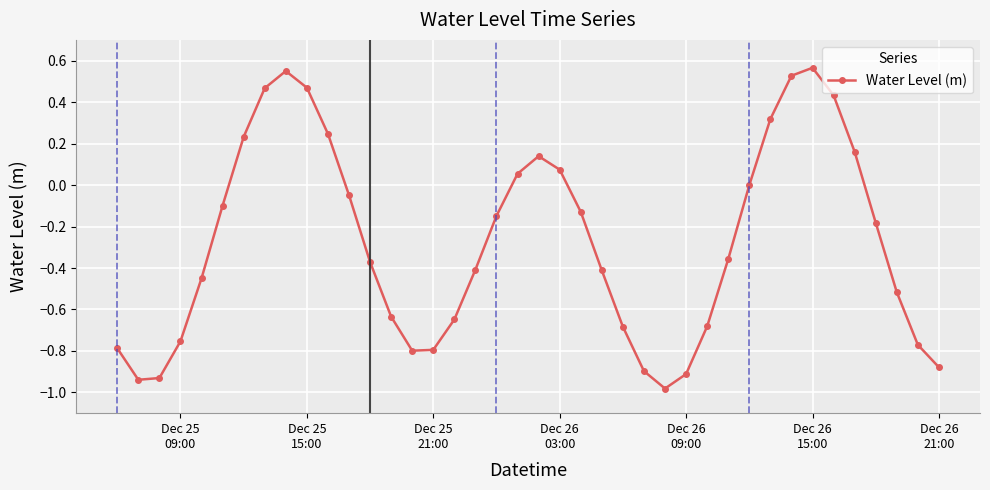

What is the average value?

-0.3